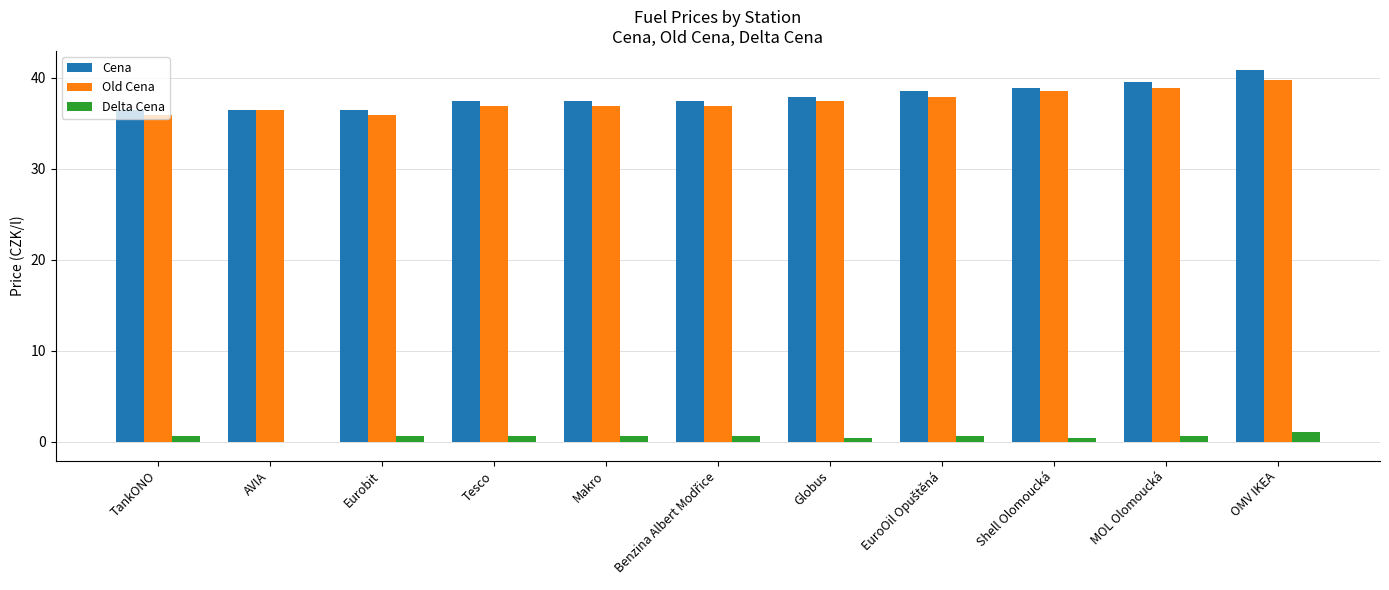

What is the maximum value for Delta Cena?

1.1